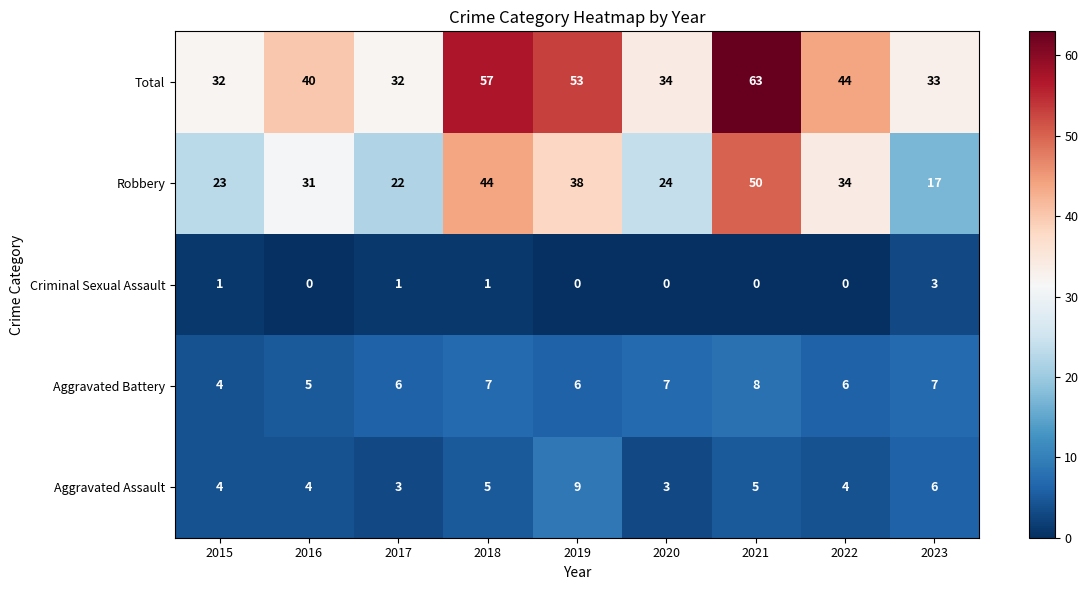

Read the Total value at 2022, to the nearest 5.

45